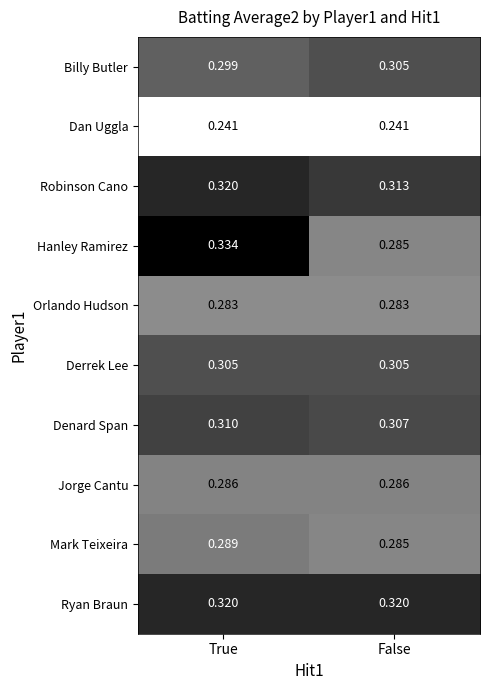

Which series changed the most between True and False?

Hanley Ramirez